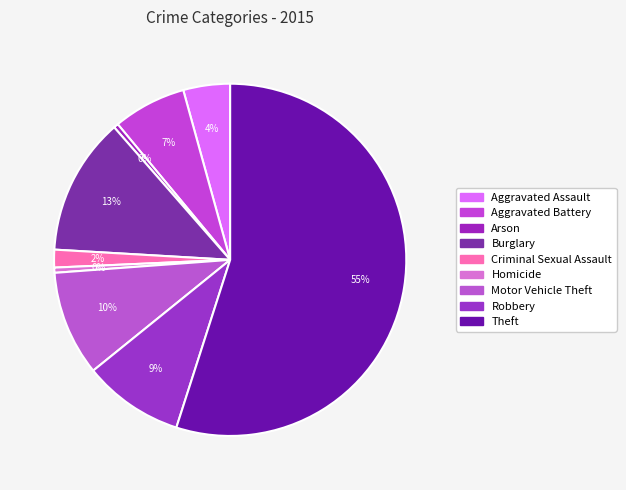

Which slice is the largest?

Theft